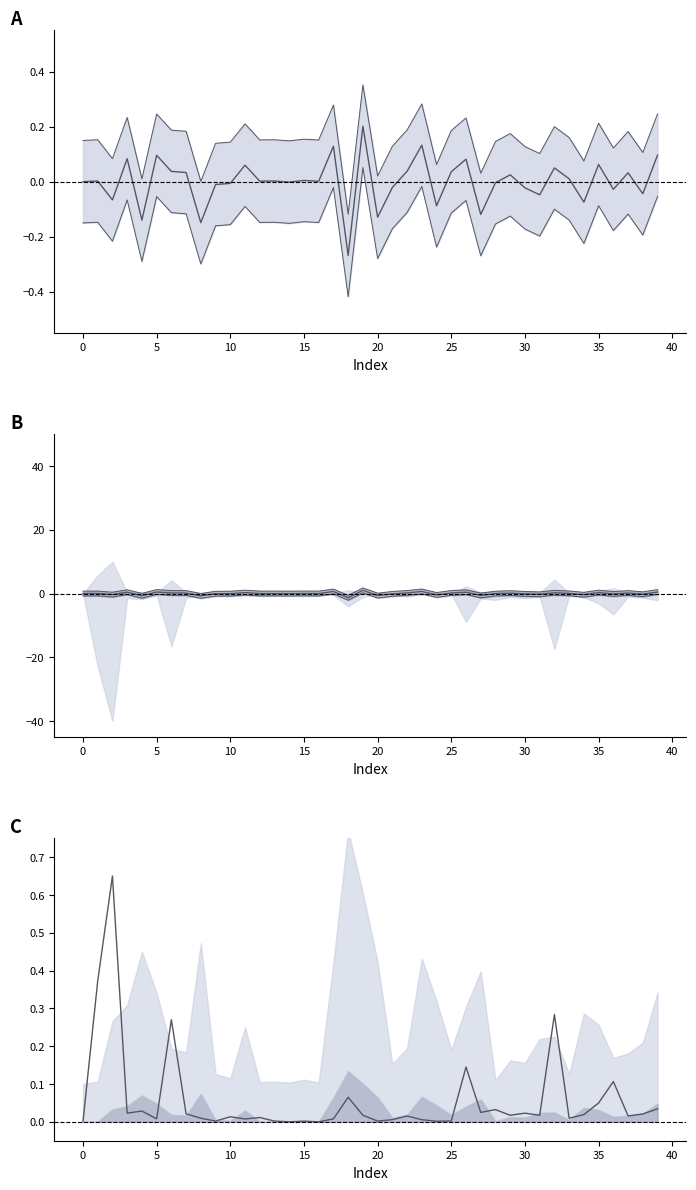

Is the value of col_2 at 16 greater than the value of col_1 at 13?

No